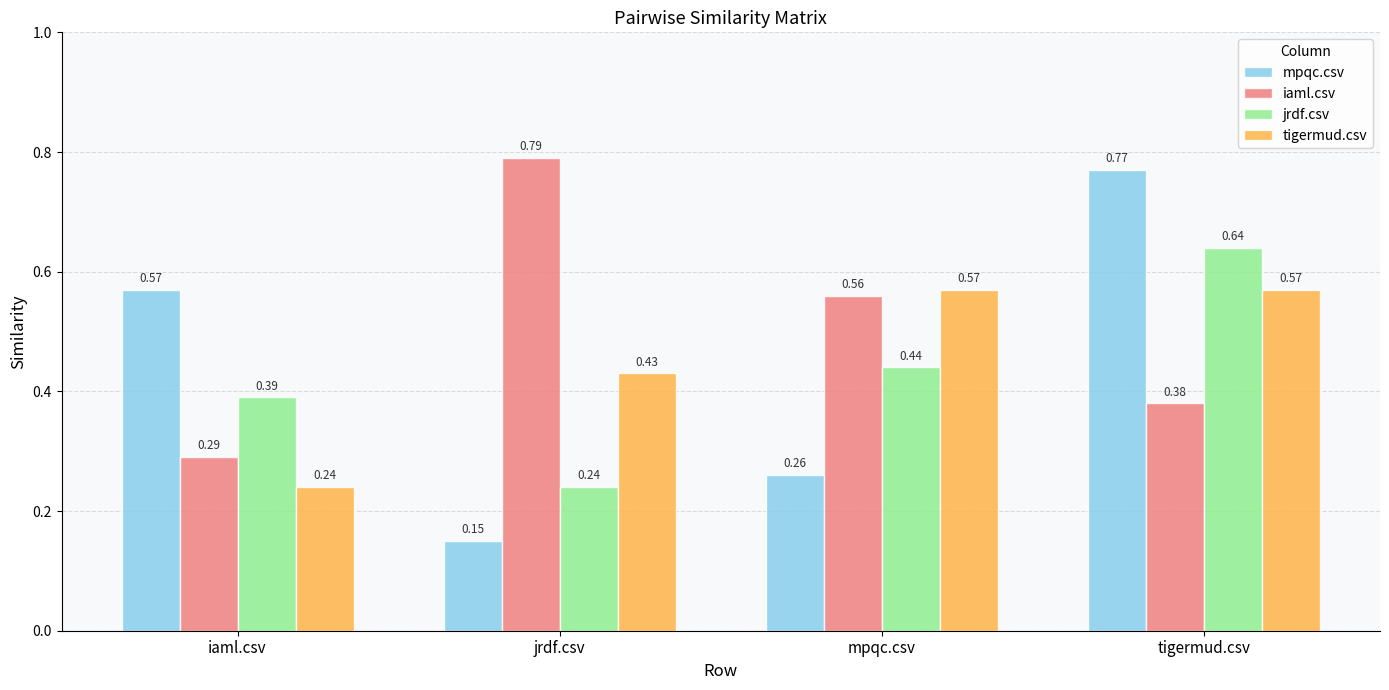

How many tigermud.csv values are between 0 and 1?

4